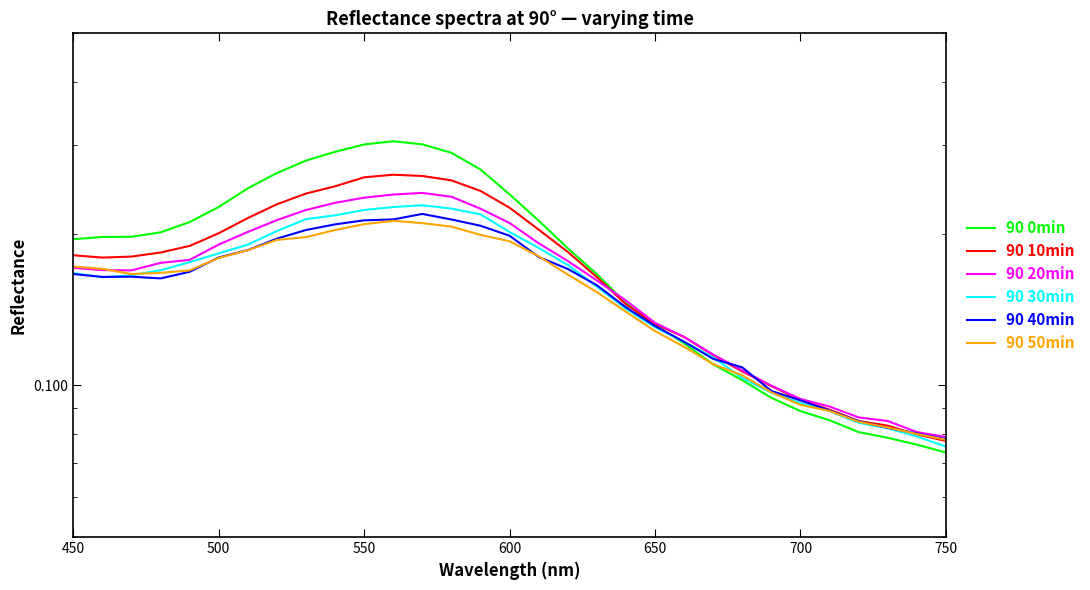

The value of 90 20min at 500 is 0.1. True or false?

False